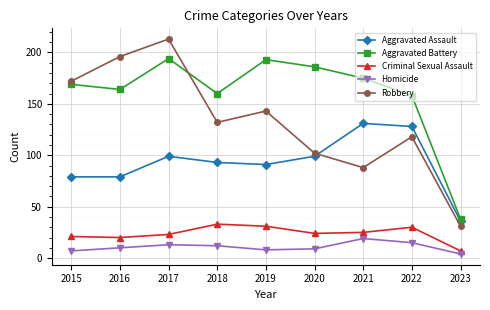

Count the number of data series in this chart.

5